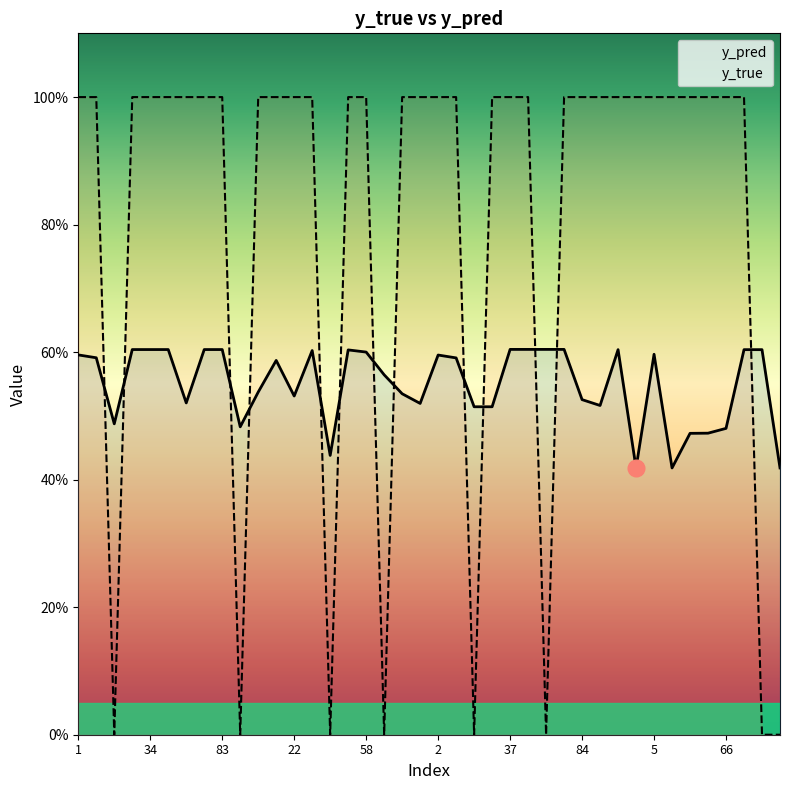

The y_pred series shows 0.2 at 37. True or false?

False